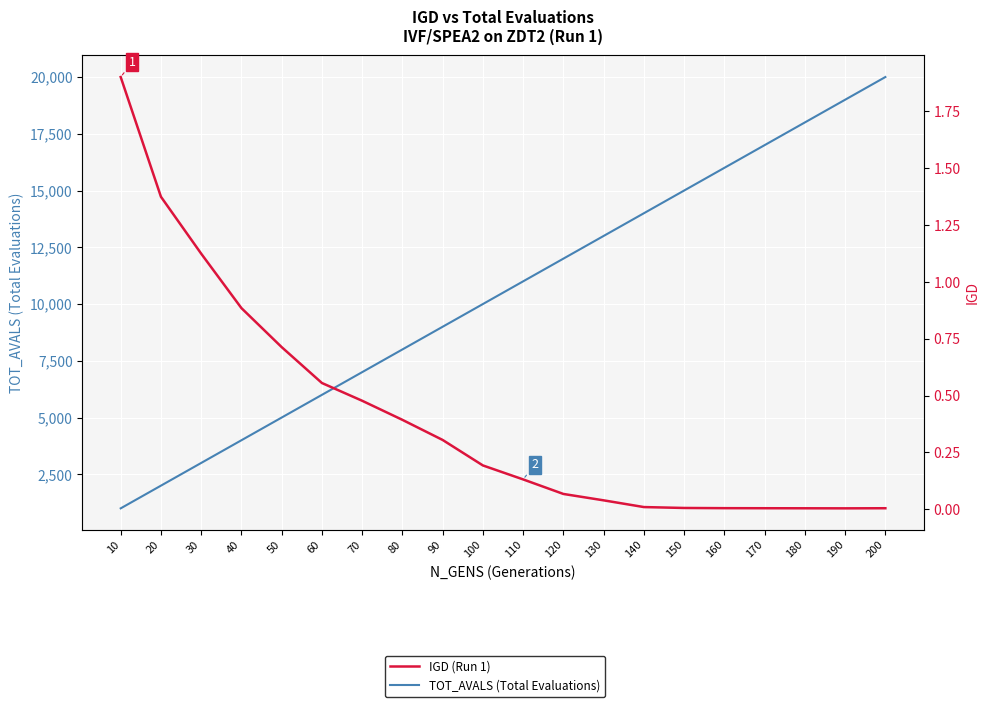

Rank the series at 200 from lowest to highest value.

IGD (Run 1), TOT_AVALS (Total Evaluations)